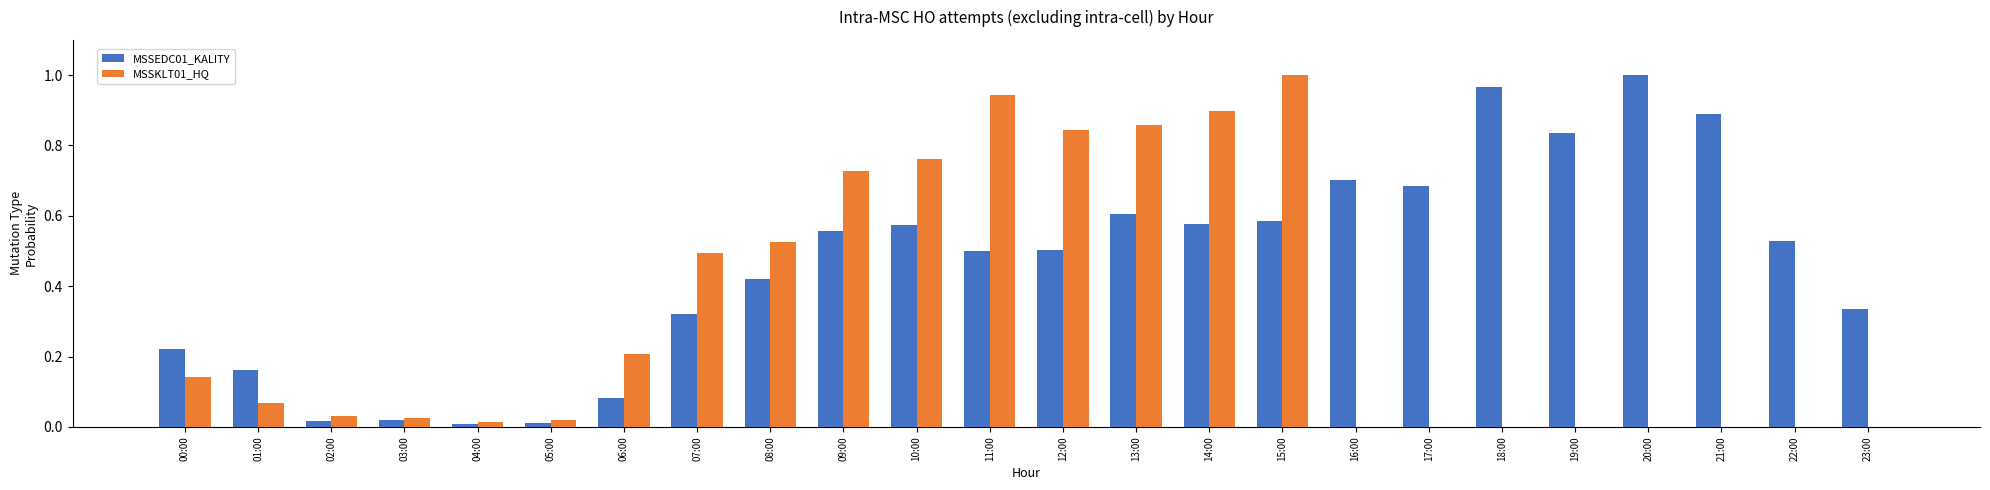

Is it true that MSSKLT01_HQ equals 0.4 at 16:00?

False